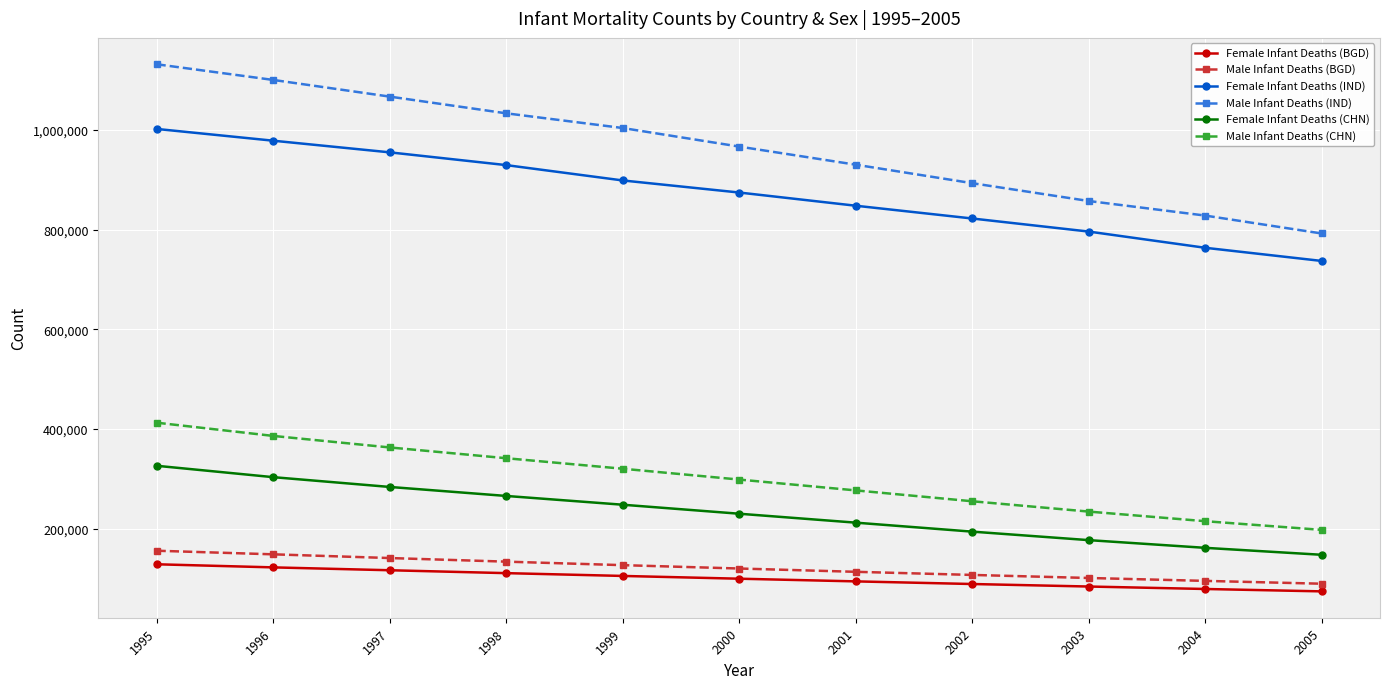

True or false: Female Infant Deaths (CHN) and Male Infant Deaths (BGD) cross at least once.

False